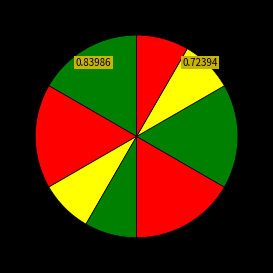

How many slices are in this pie chart?

8